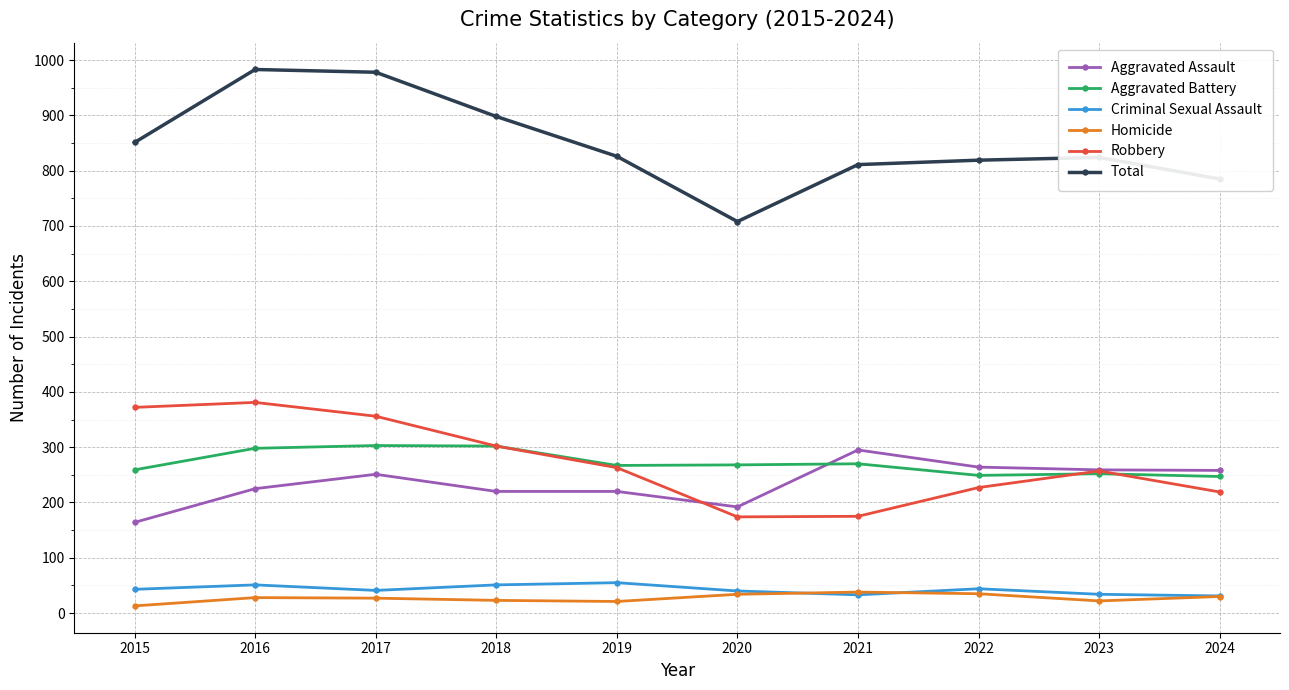

In Robbery, how many points are lower than both neighbors (excluding endpoints)?

1